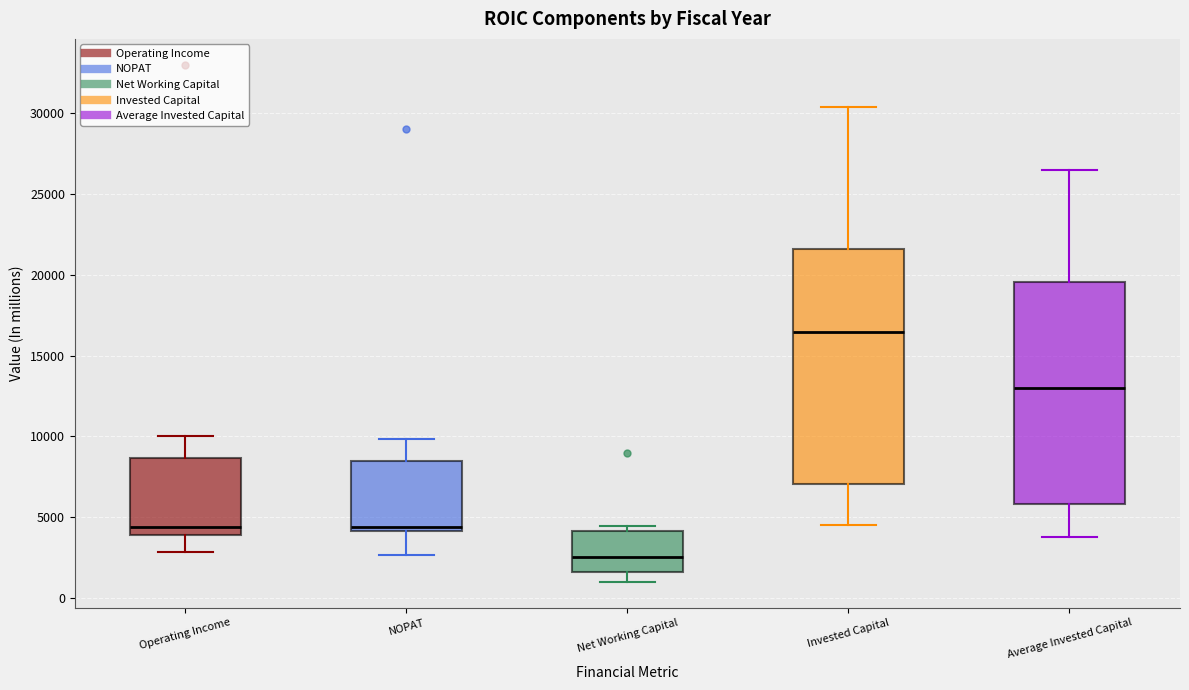

Reading left to right, transcribe this box plot: for each box, give where its median line is, the range the box spans, and where its two whiskers end, as read against the y-axis. The values are not printed on the chart, so give them approximately, as read against the axis.

Operating Income: median 4500, box 4000 to 8500, whiskers 3000 to 10000
NOPAT: median 4500, box 4000 to 8500, whiskers 2500 to 10000
Net Working Capital: median 2500, box 1500 to 4000, whiskers 1000 to 4500
Invested Capital: median 16500, box 7000 to 21500, whiskers 4500 to 30500
Average Invested Capital: median 13000, box 6000 to 19500, whiskers 4000 to 26500